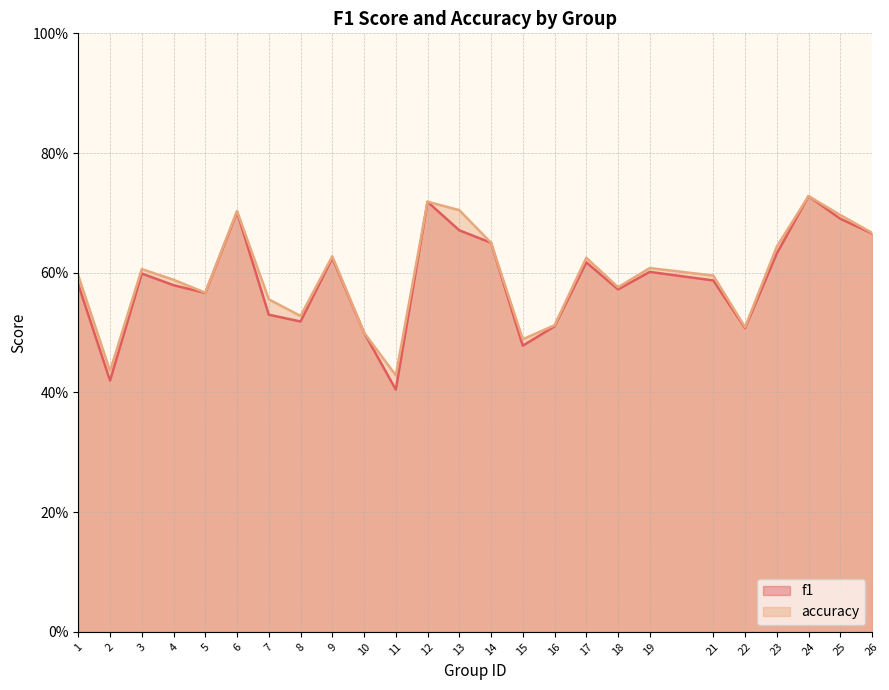

True or false: accuracy and f1 cross at least once.

False